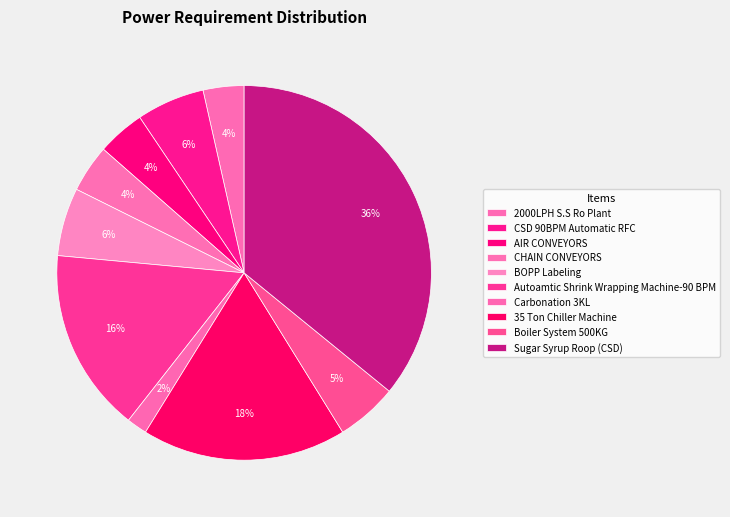

To the nearest percent, what percentage of the pie is Boiler System 500KG?

5%